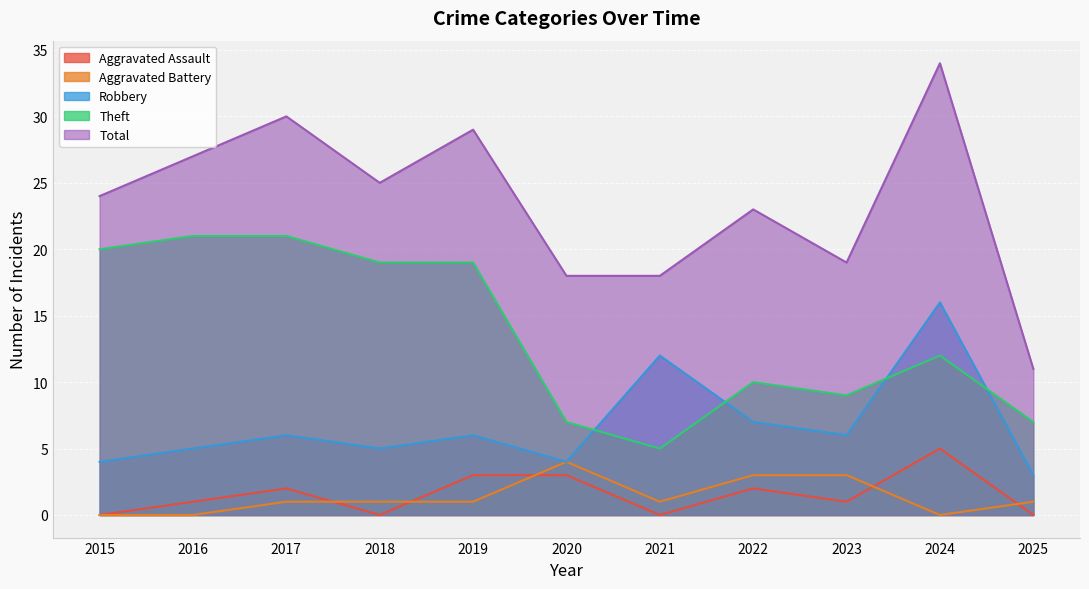

Reading right to left, what are all the values shown in this chart?

Aggravated Assault: 2025=0	2024=5	2023=1	2022=2	2021=0	2020=3	2019=3	2018=0	2017=2	2016=1	2015=0
Aggravated Battery: 2025=1	2024=0	2023=3	2022=3	2021=1	2020=4	2019=1	2018=1	2017=1	2016=0	2015=0
Robbery: 2025=3	2024=16	2023=6	2022=7	2021=12	2020=4	2019=6	2018=5	2017=6	2016=5	2015=4
Theft: 2025=7	2024=12	2023=9	2022=10	2021=5	2020=7	2019=19	2018=19	2017=21	2016=21	2015=20
Total: 2025=11	2024=34	2023=19	2022=23	2021=18	2020=18	2019=29	2018=25	2017=30	2016=27	2015=24